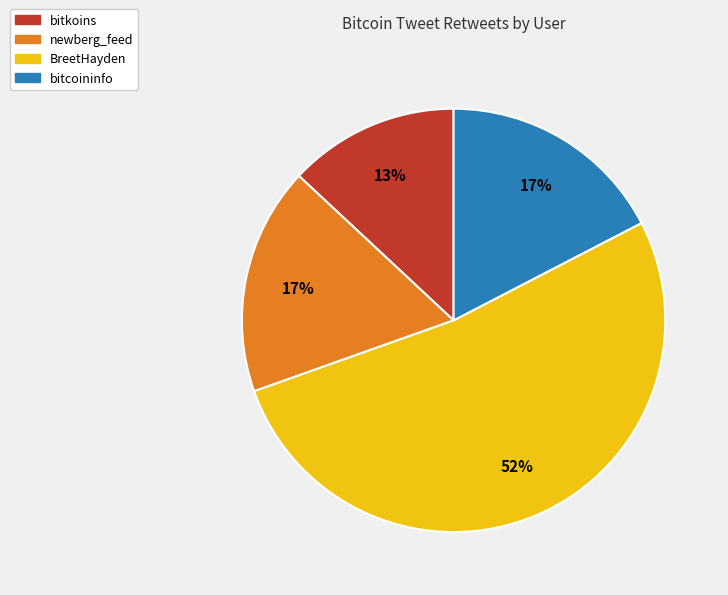

What is the ratio of the value at newberg_feed to the value at BreetHayden?

0.3